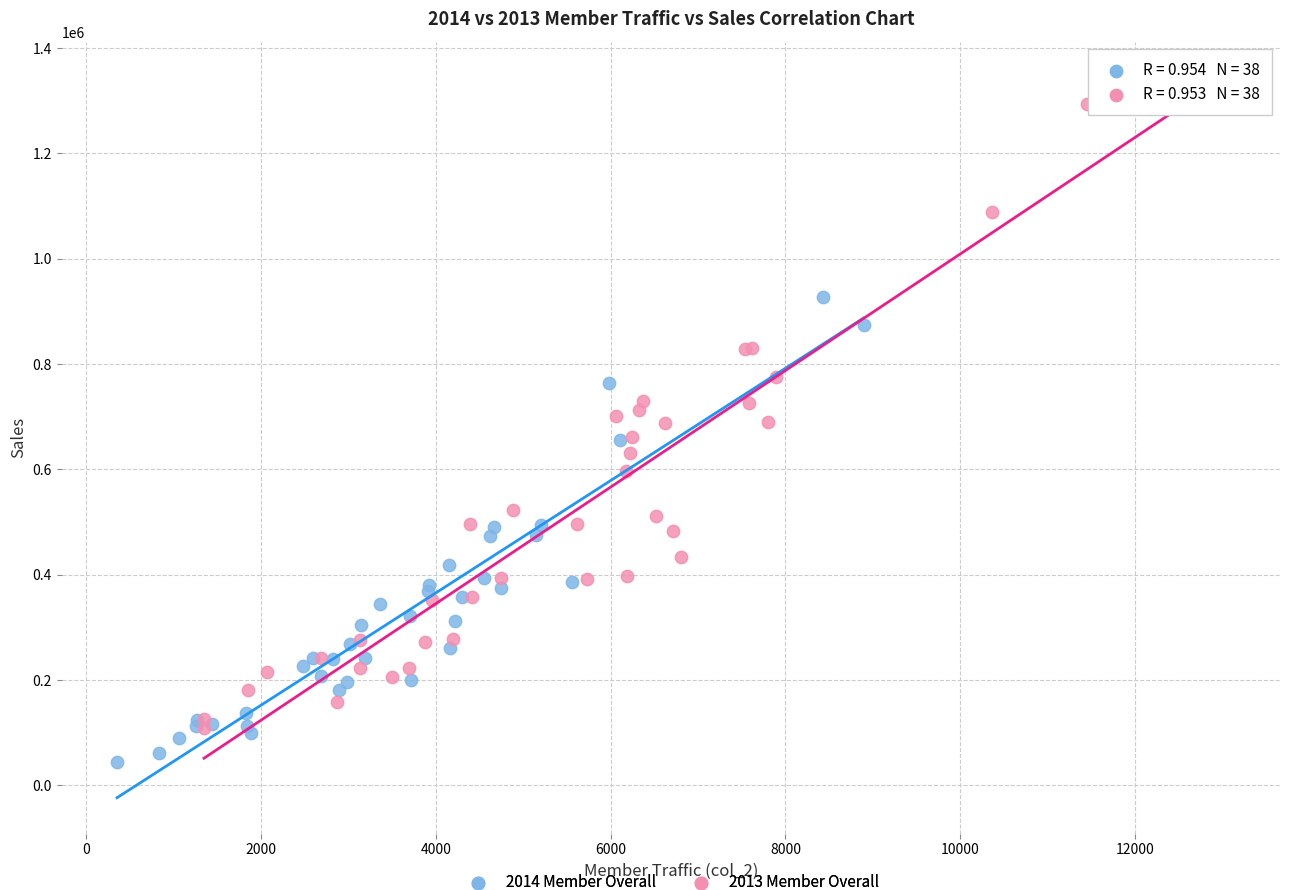

Which series reaches the maximum Y coordinate?

2013 Member Overall